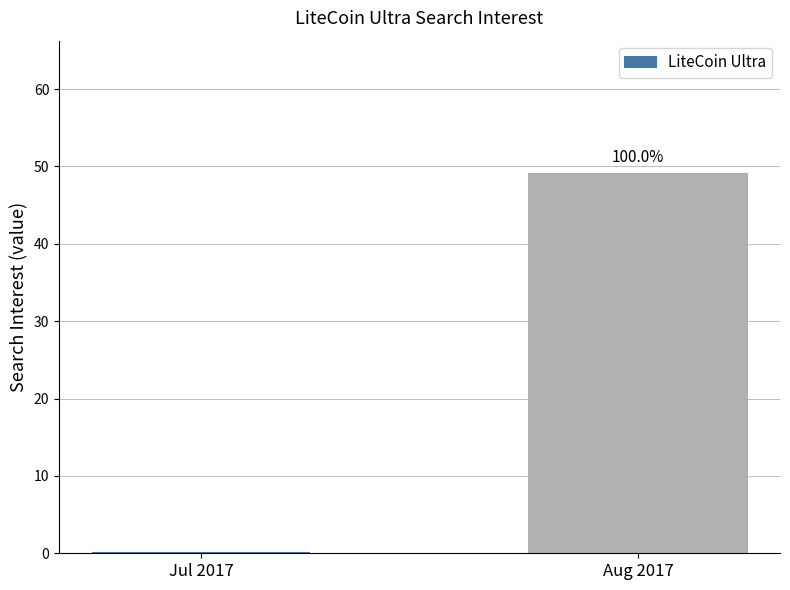

Rank the categories by value from highest to lowest.

Aug 2017, Jul 2017